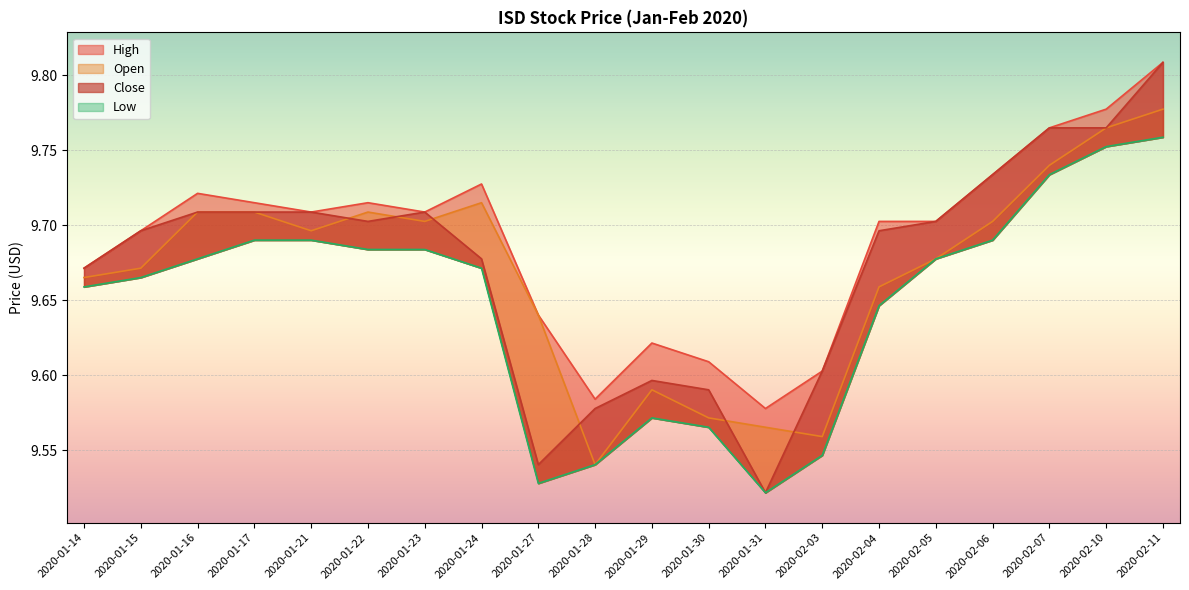

True or false: High and Close intersect in this chart.

False